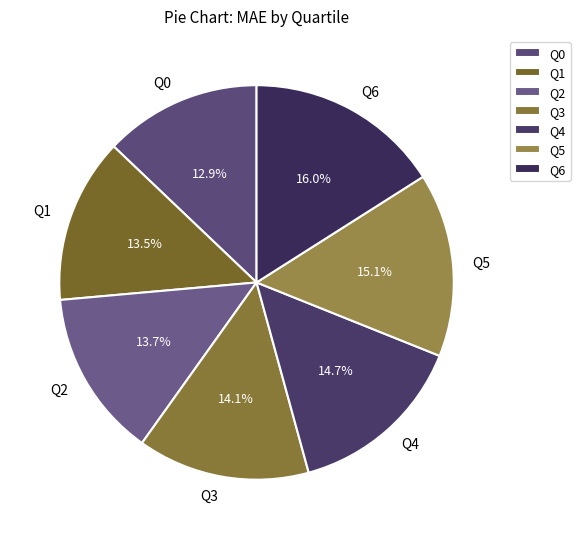

How many slices are in this pie chart?

7